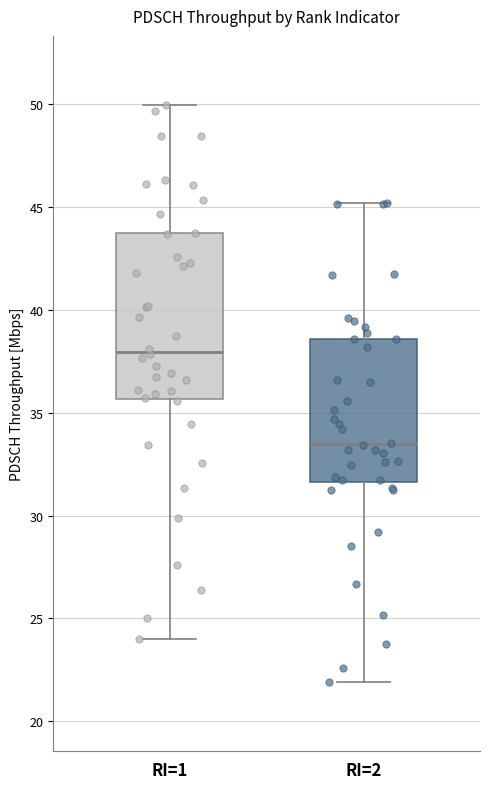

Comparing the boxes themselves (not the whiskers), which one is the tallest?

RI=1